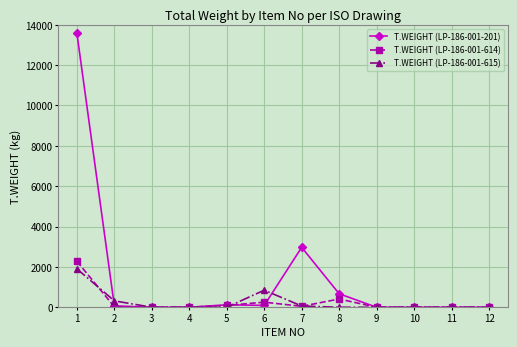

How many data points in T.WEIGHT (LP-186-001-201) are less than 71?

6